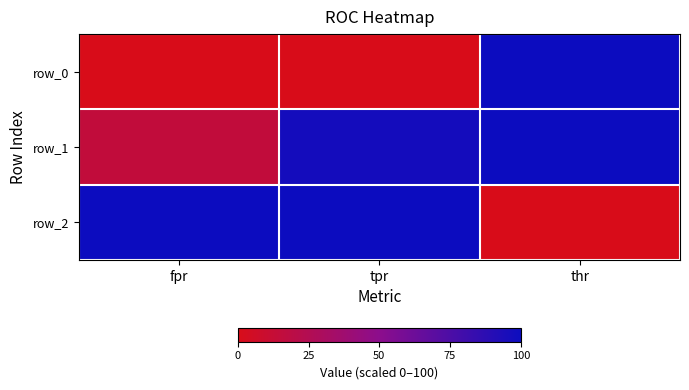

Rank the series by their maximum value, from highest to lowest.

row_0, row_1, row_2